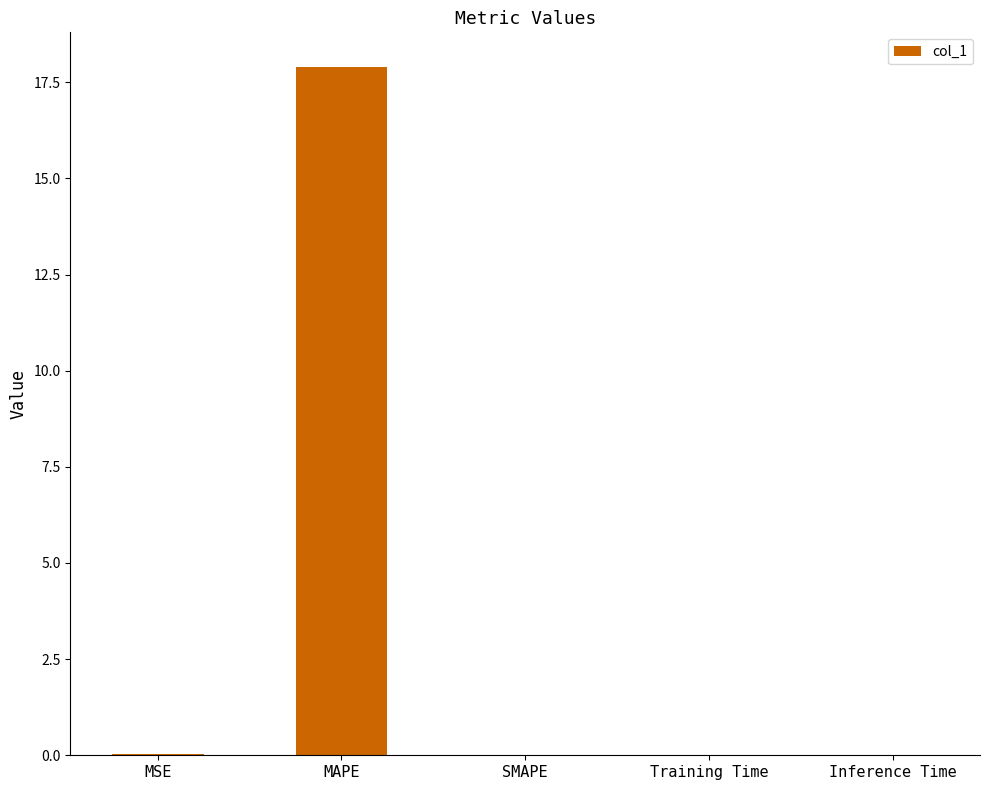

What is the sum of all values?

17.9